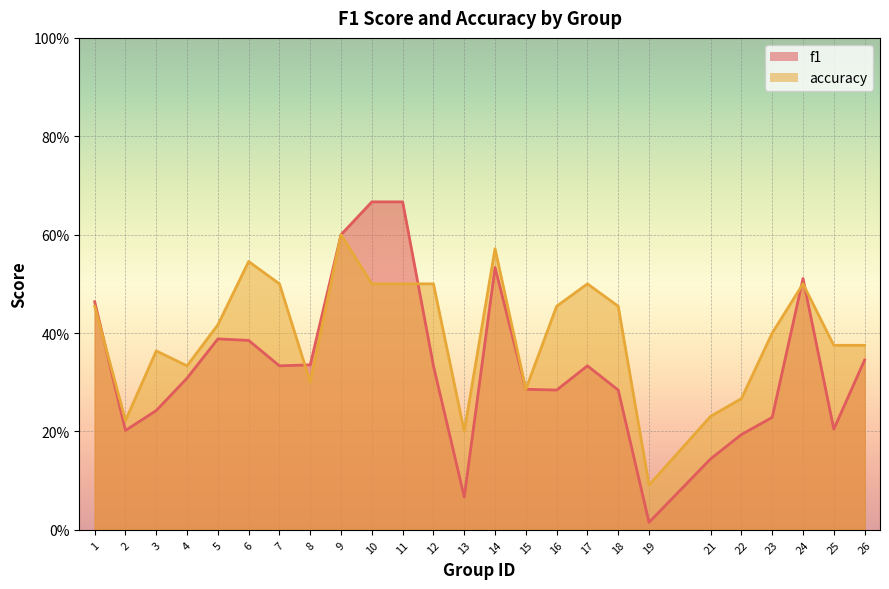

At which category is the sum across all series the highest?

9